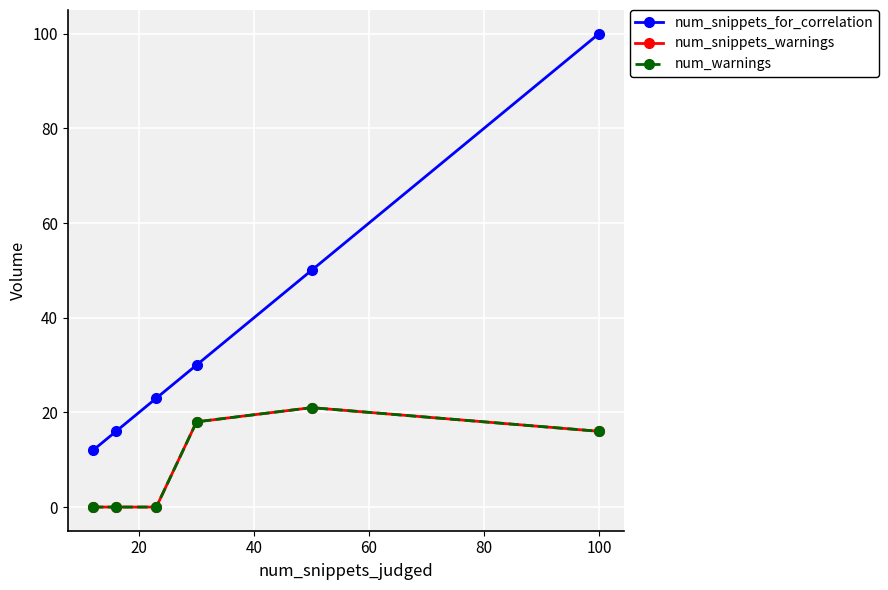

Does the chart have visible grid lines?

Yes